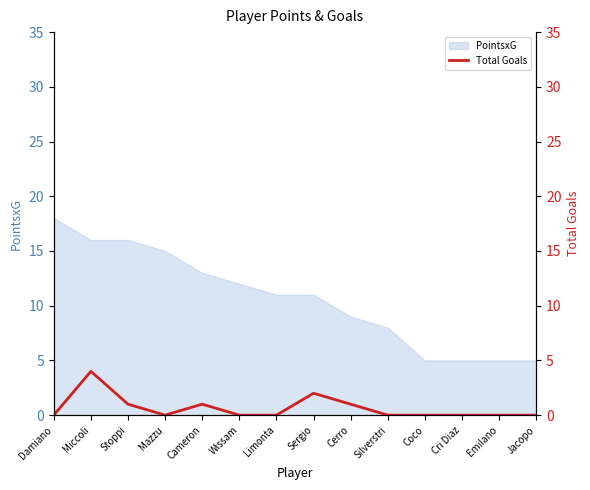

How many values are between 0 and 1?

12